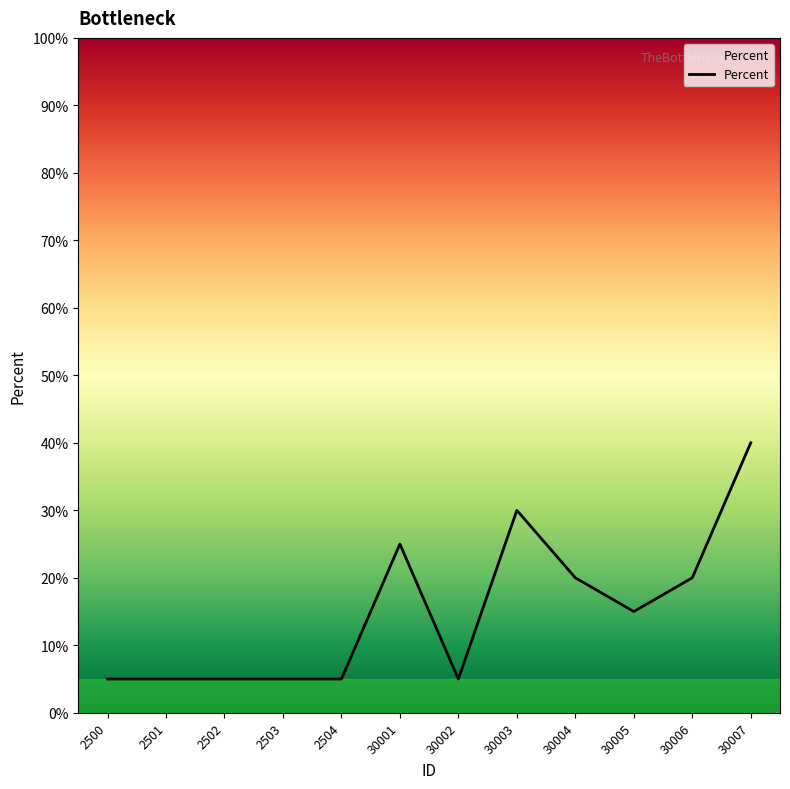

The value at 30002 is 5. True or false?

True